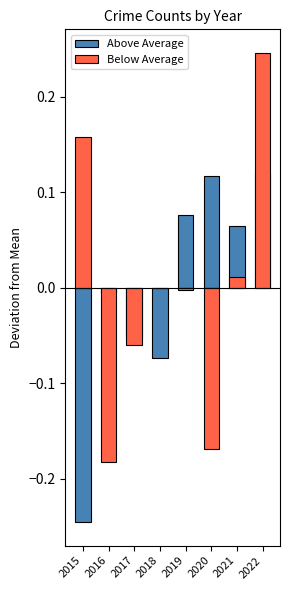

Is it true that Above Average equals -0.1 at 2017?

True